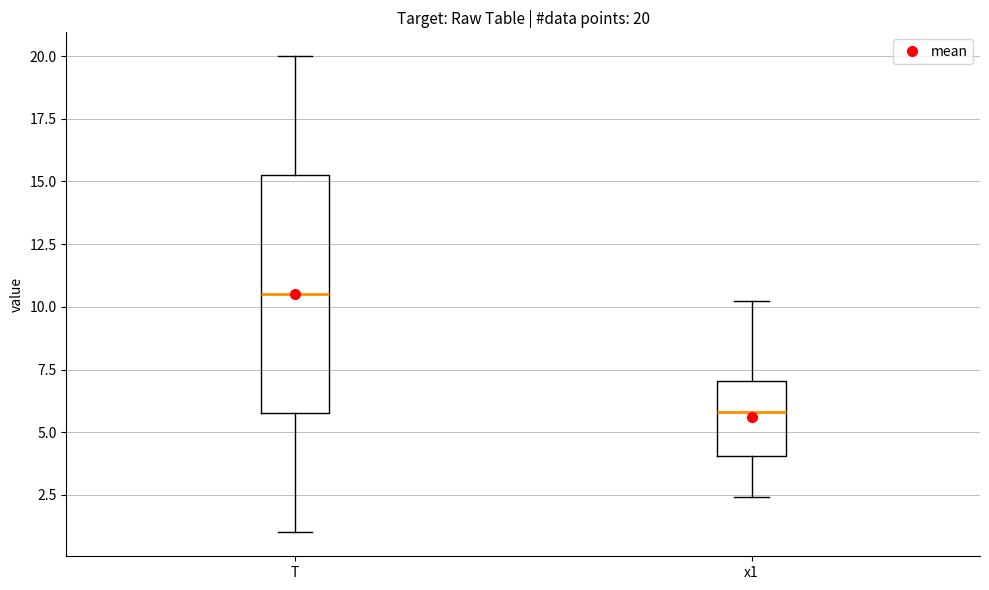

Which box's median line is the highest?

T